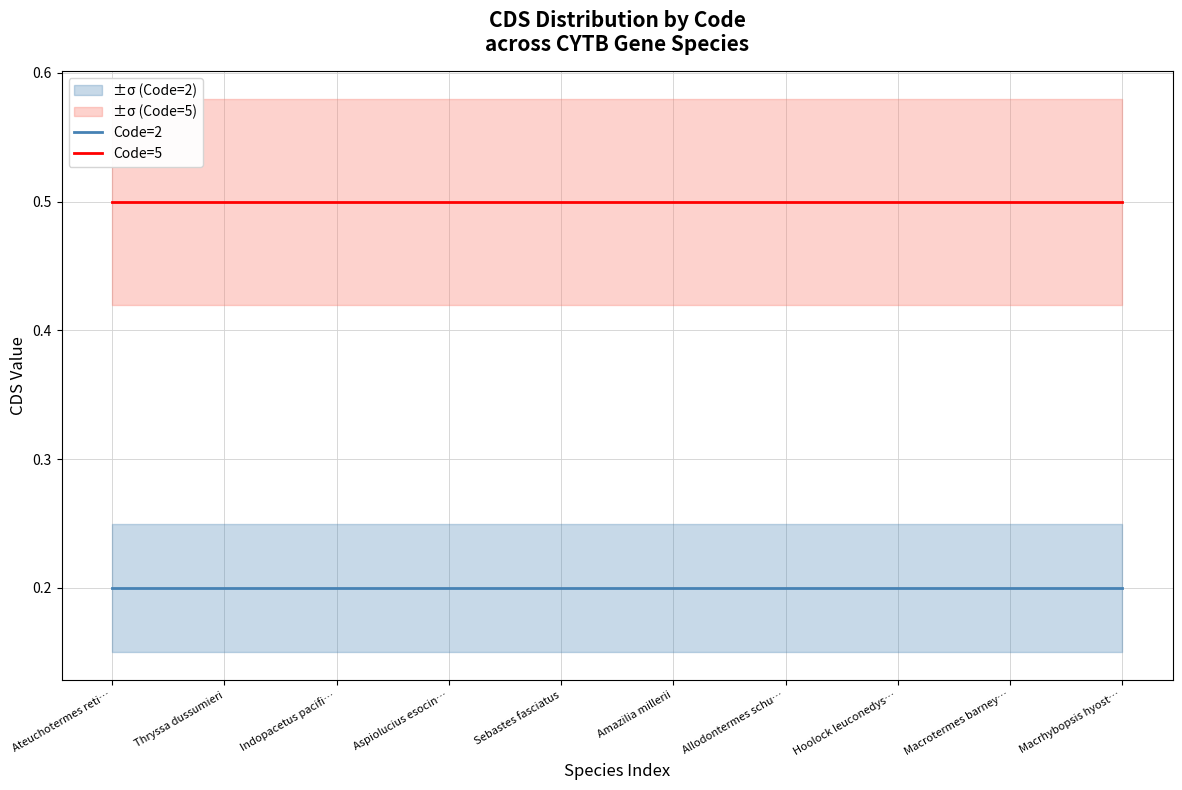

Reading left to right, what are all the values shown in this chart?

Code=2: Ateuchotermes reti…=0.2	Thryssa dussumieri=0.2	Indopacetus pacifi…=0.2	Aspiolucius esocin…=0.2	Sebastes fasciatus=0.2	Amazilia millerii=0.2	Allodontermes schu…=0.2	Hoolock leuconedys…=0.2	Macrotermes barney…=0.2	Macrhybopsis hyost…=0.2
Code=5: Ateuchotermes reti…=0.5	Thryssa dussumieri=0.5	Indopacetus pacifi…=0.5	Aspiolucius esocin…=0.5	Sebastes fasciatus=0.5	Amazilia millerii=0.5	Allodontermes schu…=0.5	Hoolock leuconedys…=0.5	Macrotermes barney…=0.5	Macrhybopsis hyost…=0.5